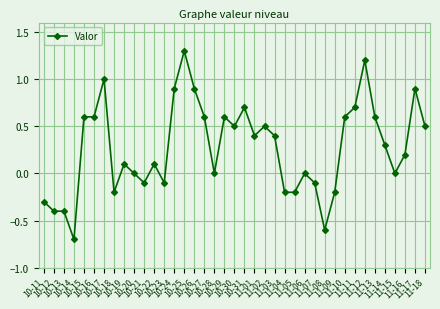

True or false: the data has more than 1 interior local peaks.

True